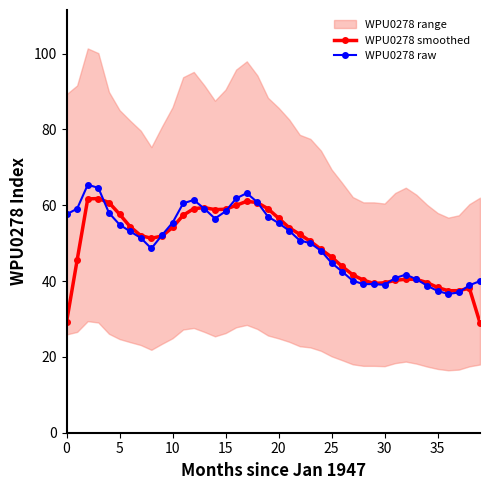

What is the lowest value of the WPU0278 smoothed series?

29.0